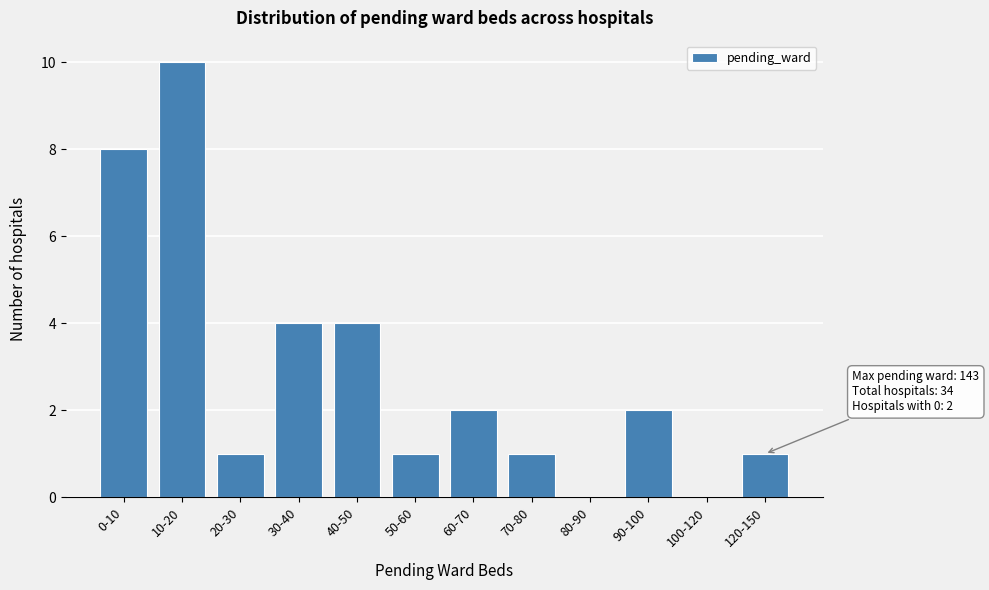

Reading left to right, list all the values displayed in this chart.

0-10=8	10-20=10	20-30=1	30-40=4	40-50=4	50-60=1	60-70=2	70-80=1	80-90=0	90-100=2	100-120=0	120-150=1